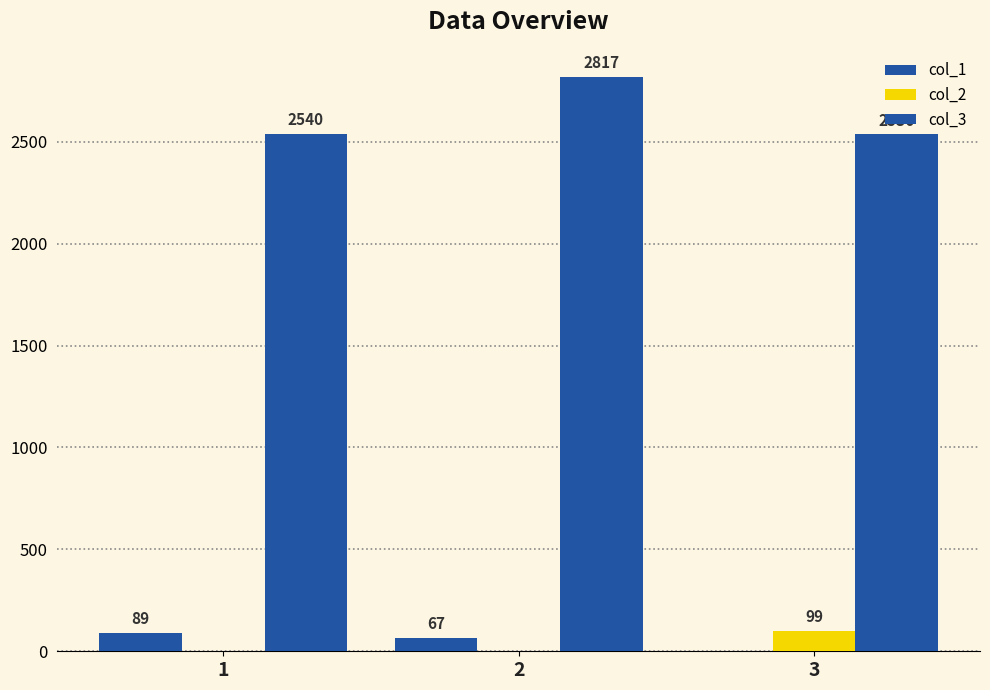

List the labels in order of col_1 value, largest first.

1, 2, 3